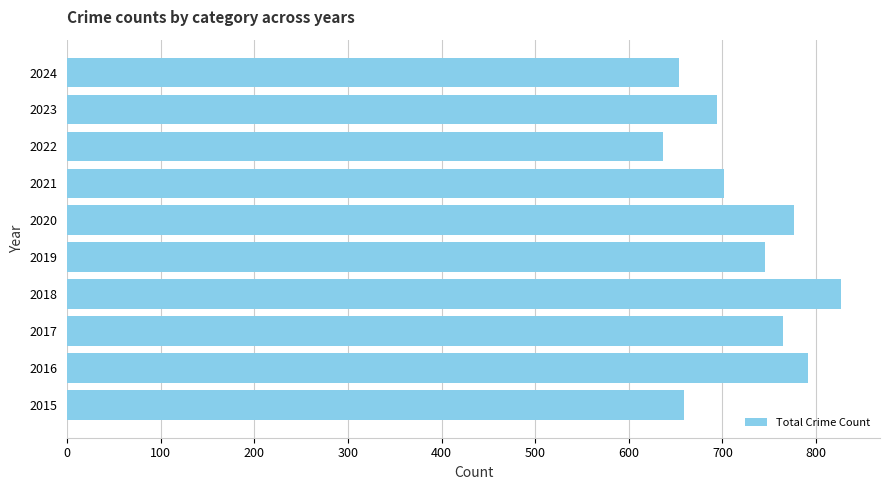

Which category has the highest value across all series?

2018